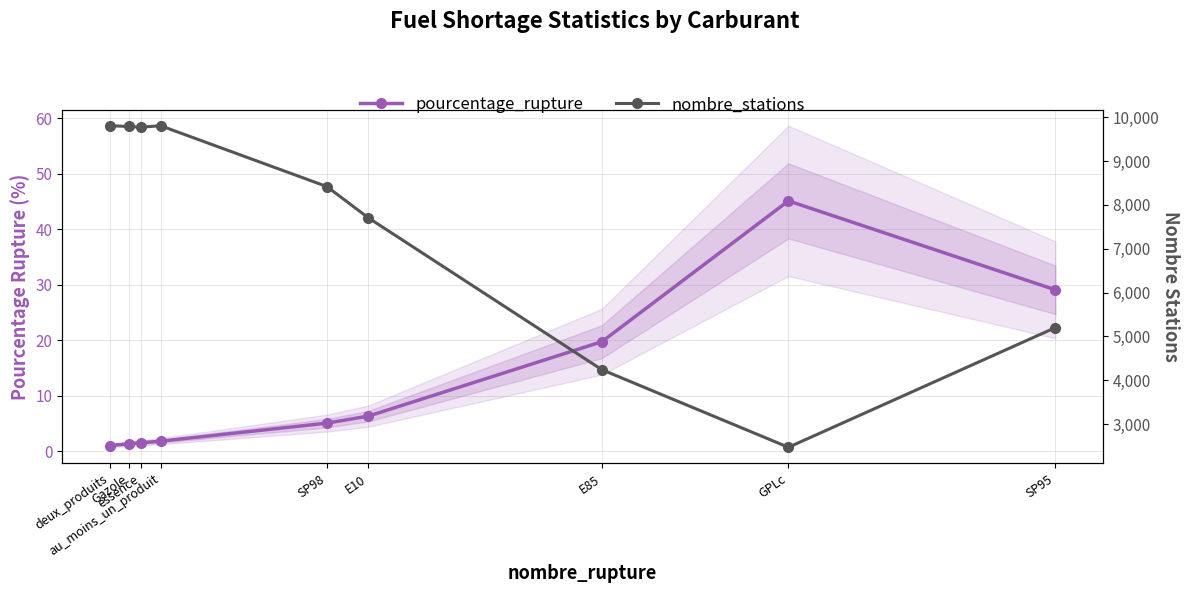

Is this an area chart (filled region under the line)?

No